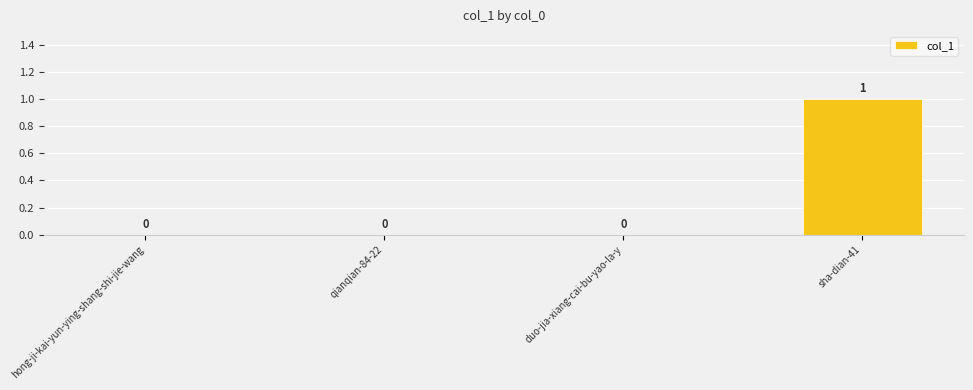

How many values are between 0 and 1?

4